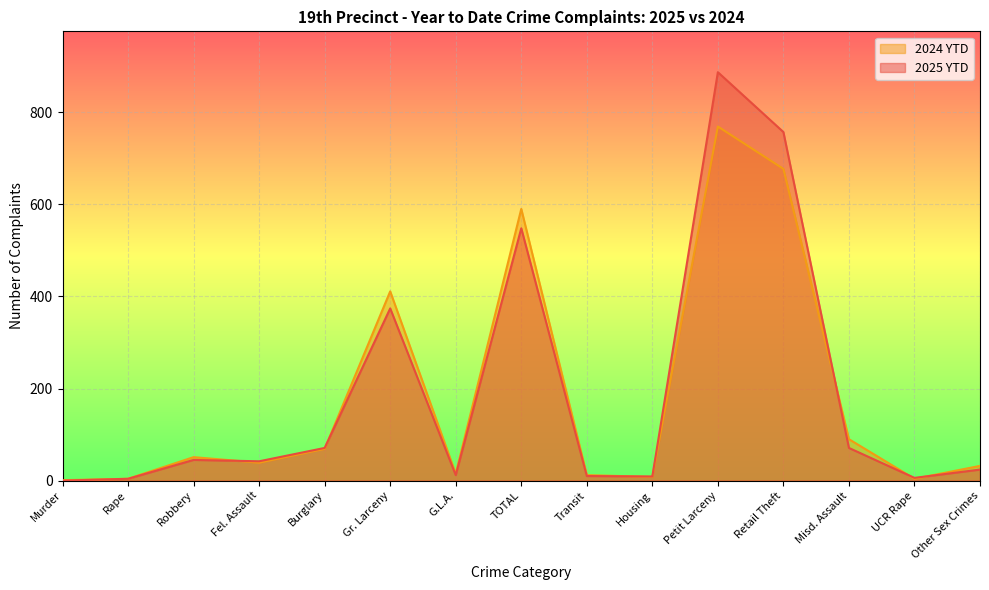

Between Housing and Petit Larceny, which series saw the biggest shift?

2025 YTD